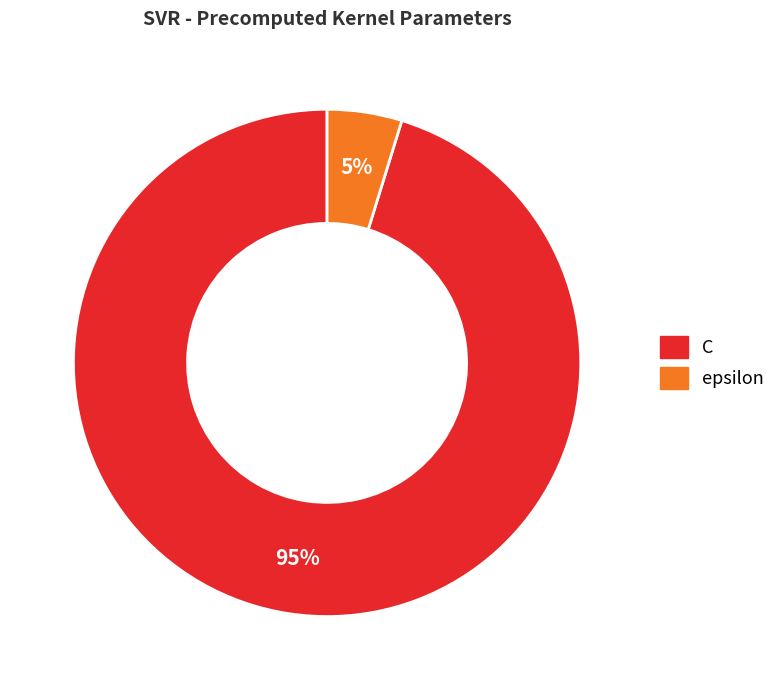

To the nearest percent, what portion does epsilon represent?

5%